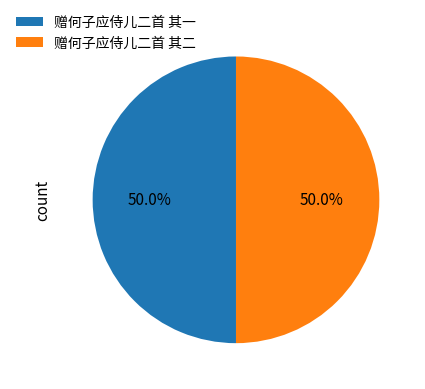

Approximately how many times larger is the value at 赠何子应侍儿二首 其二 compared to 赠何子应侍儿二首 其一?

1.0